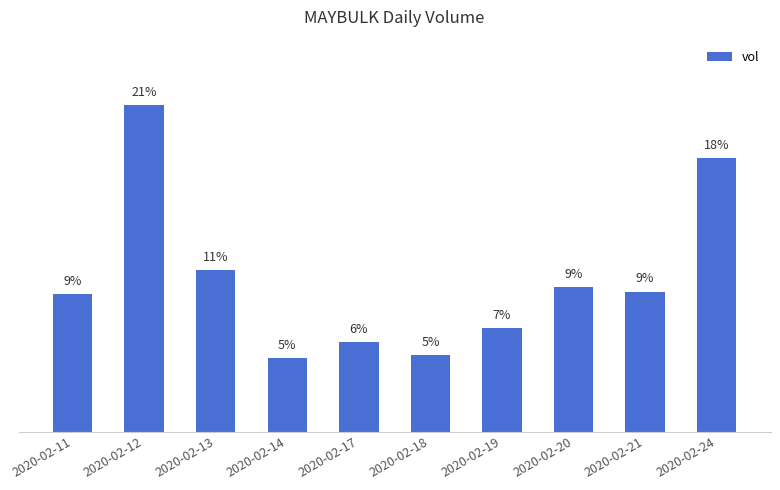

Where is the data nearest to the value 13?

2020-02-13